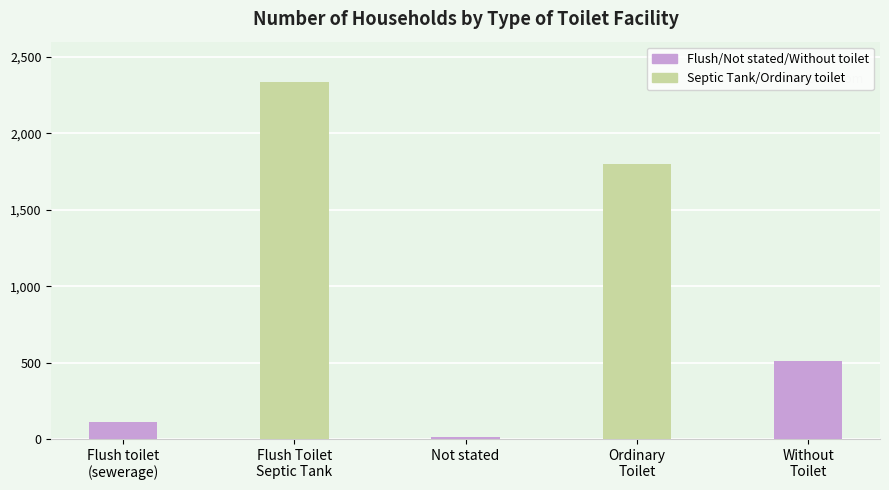

List the labels in order of value, smallest first.

Not stated, Flush toilet
(sewerage), Without
Toilet, Ordinary
Toilet, Flush Toilet
Septic Tank